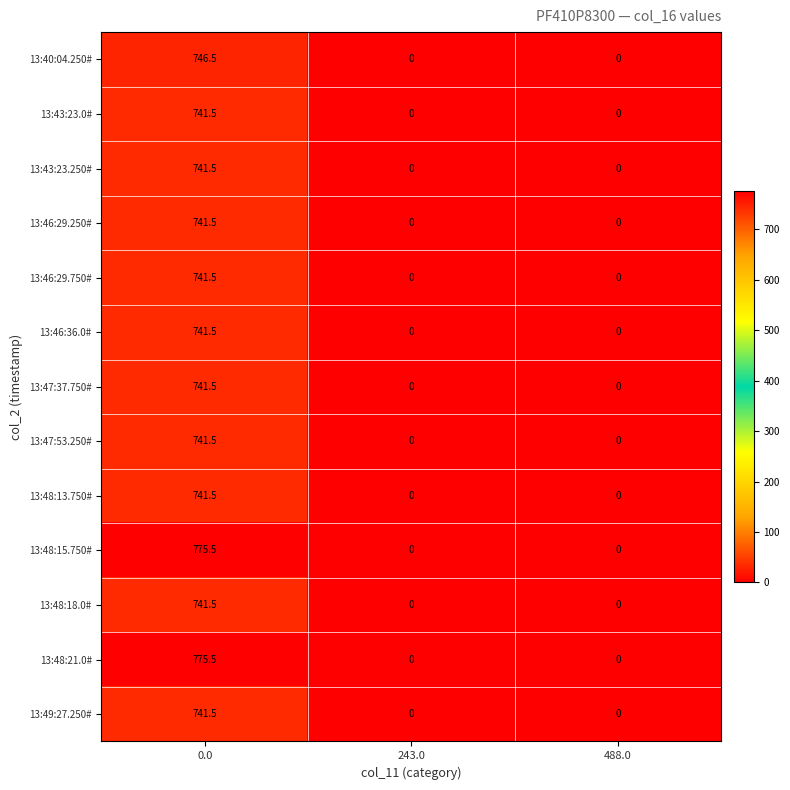

True or false: 13:46:29.250# has a value of 741.5 at 0.0.

True